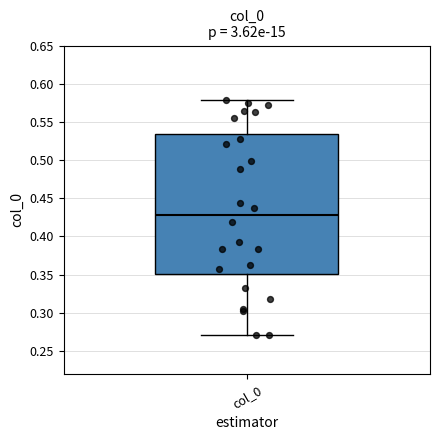

Read this box plot against the y-axis: the position of the median line, the range covered by the box, and the ends of both whiskers. The values are not printed on the chart, so give them approximately, as read against the axis.

median 0.425, box 0.350 to 0.535, whiskers 0.270 to 0.580